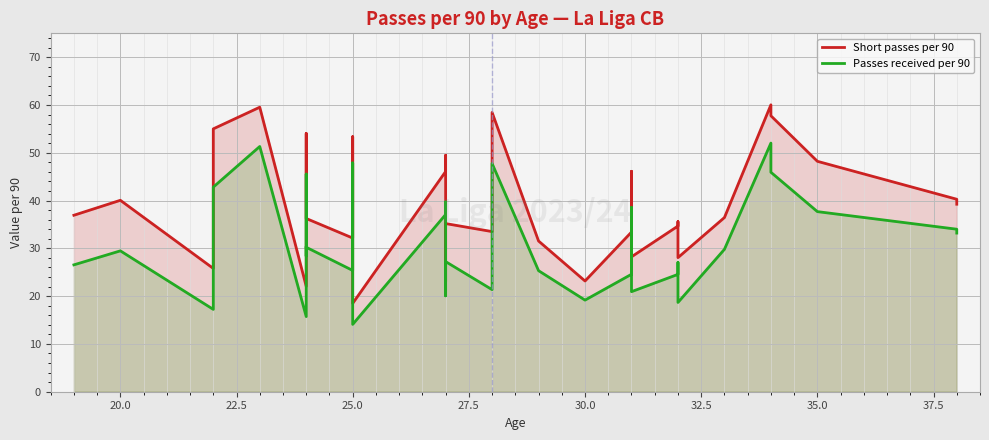

True or false: Passes received per 90 has more than 0 points higher than both neighbors.

True